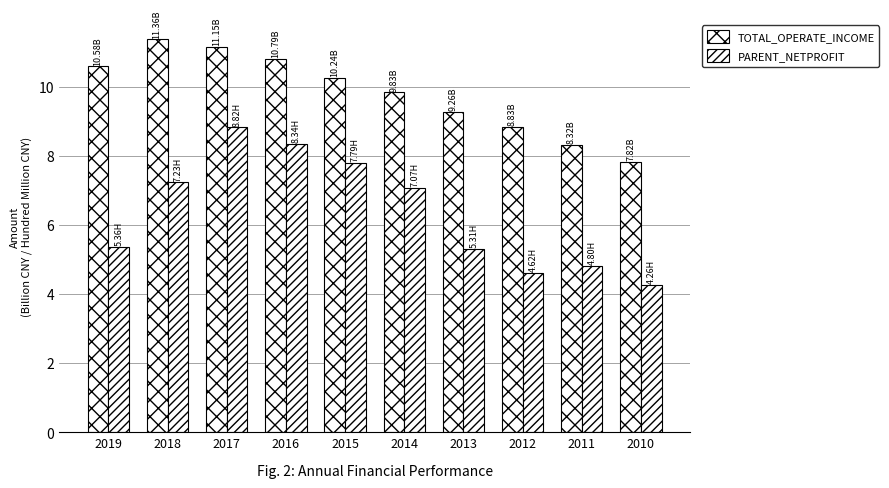

How many series are shown in this chart?

2